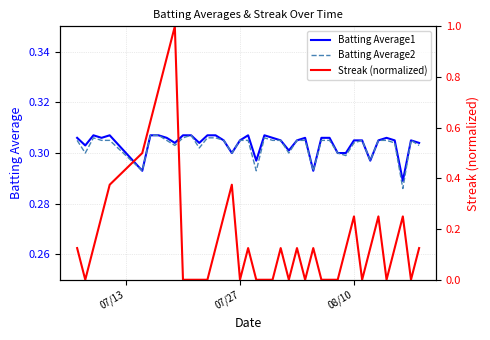

True or false: Streak (normalized) has a value of -0.6 at 29.

False